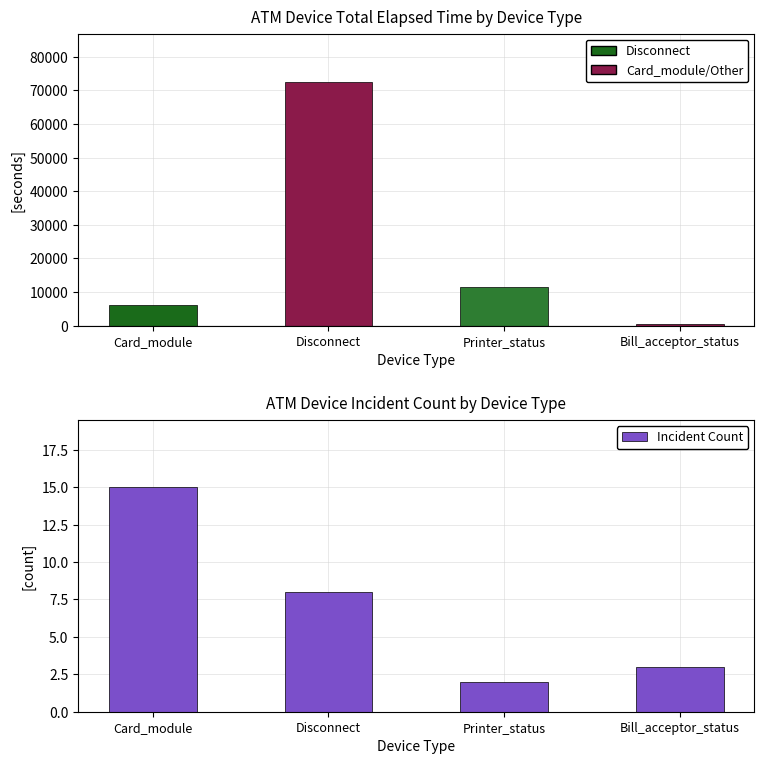

Reading left to right, what are all the values shown in this chart?

Total Elapsed Time: 6076	72385	11420	449
Incident Count: 15	8	2	3